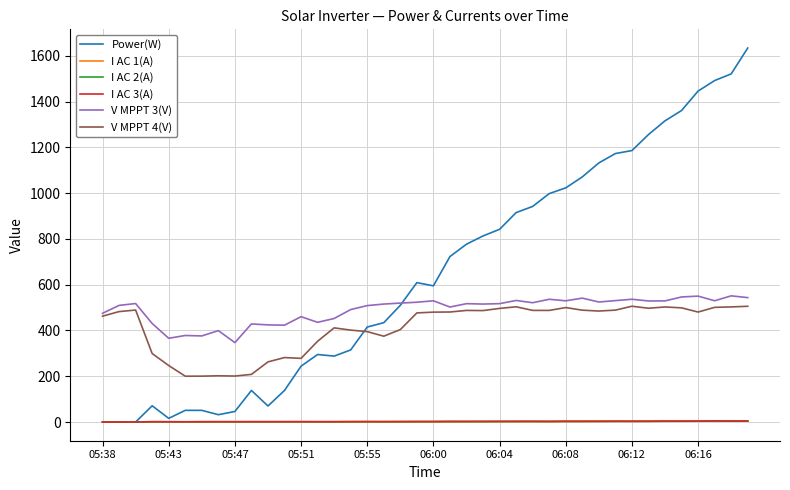

True or false: I AC 2(A) and V MPPT 4(V) intersect in this chart.

False